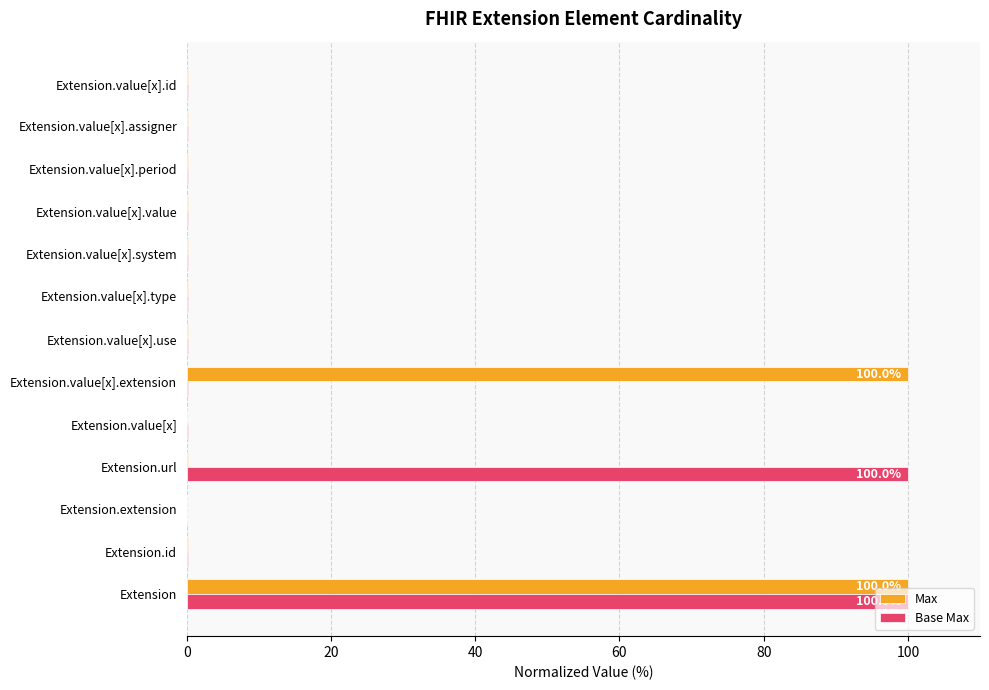

Count the number of data series in this chart.

2